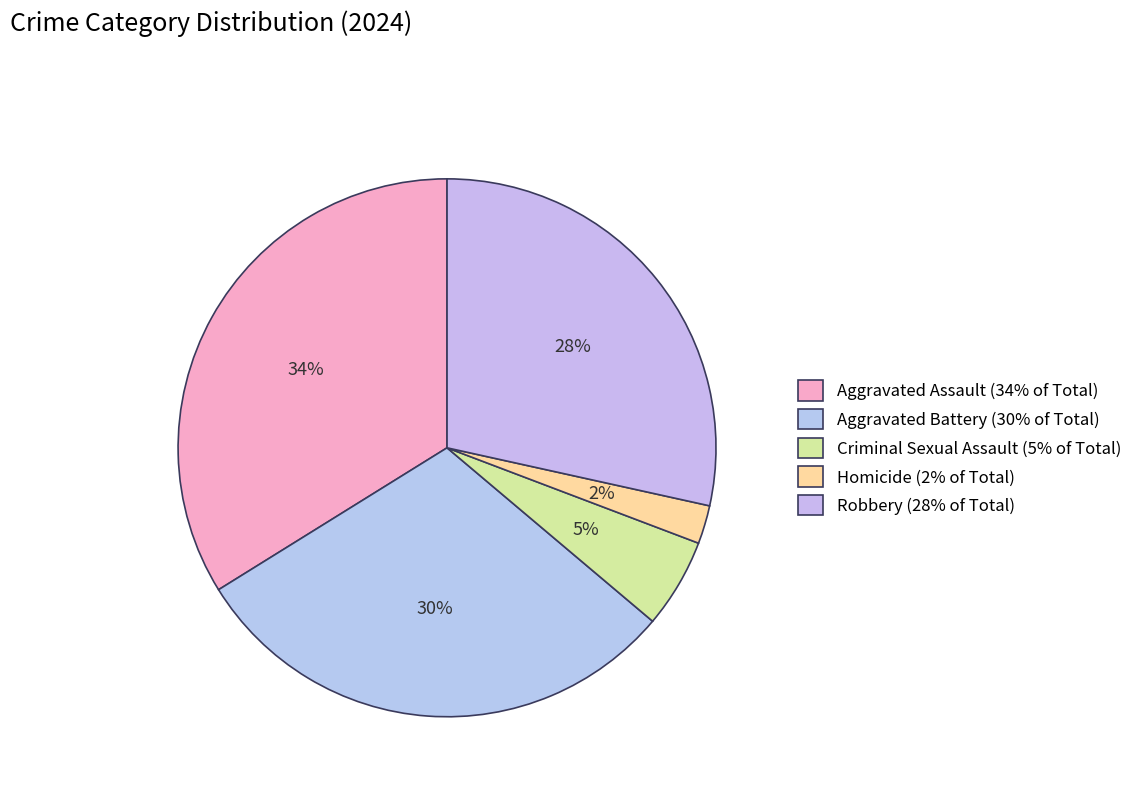

Rank the categories by value from lowest to highest.

Homicide, Criminal Sexual Assault, Robbery, Aggravated Battery, Aggravated Assault